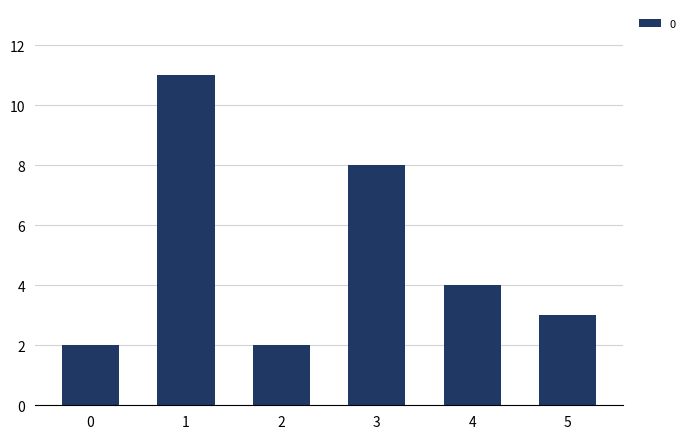

Which has a higher value, 1 or 4?

1